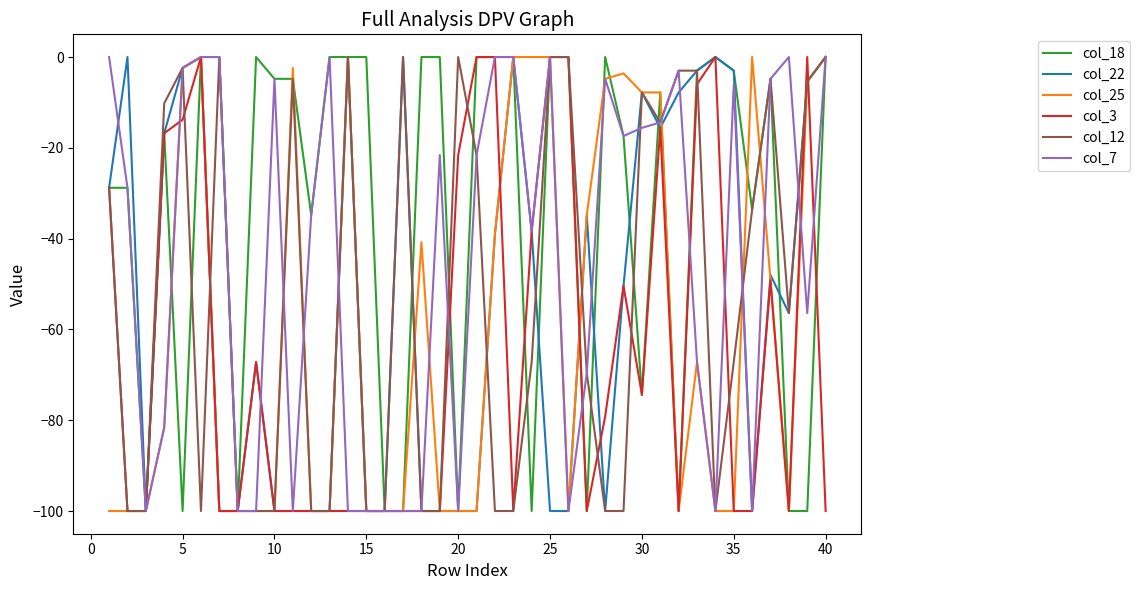

What is the difference between the maximum and minimum values in the col_25 series?

100.0